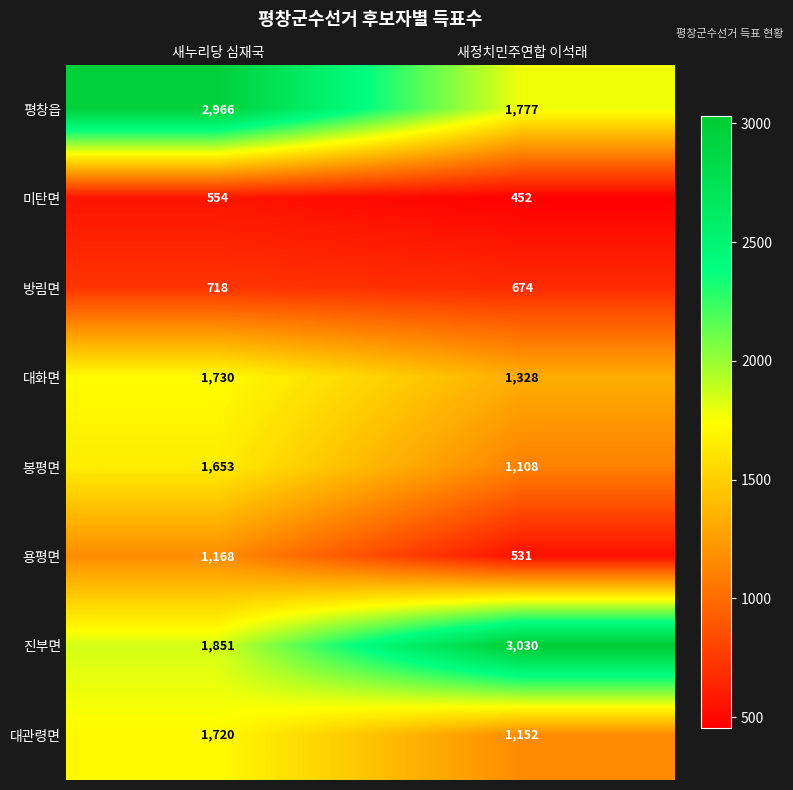

Which category has the highest value across all series?

새정치민주연합 이석래